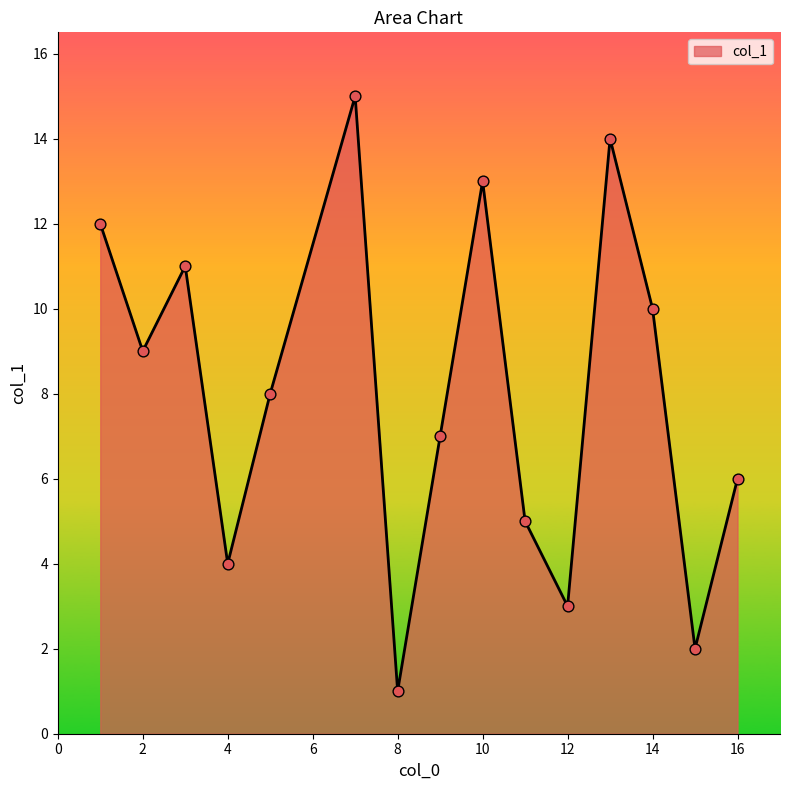

What is the maximum value shown in the chart?

15